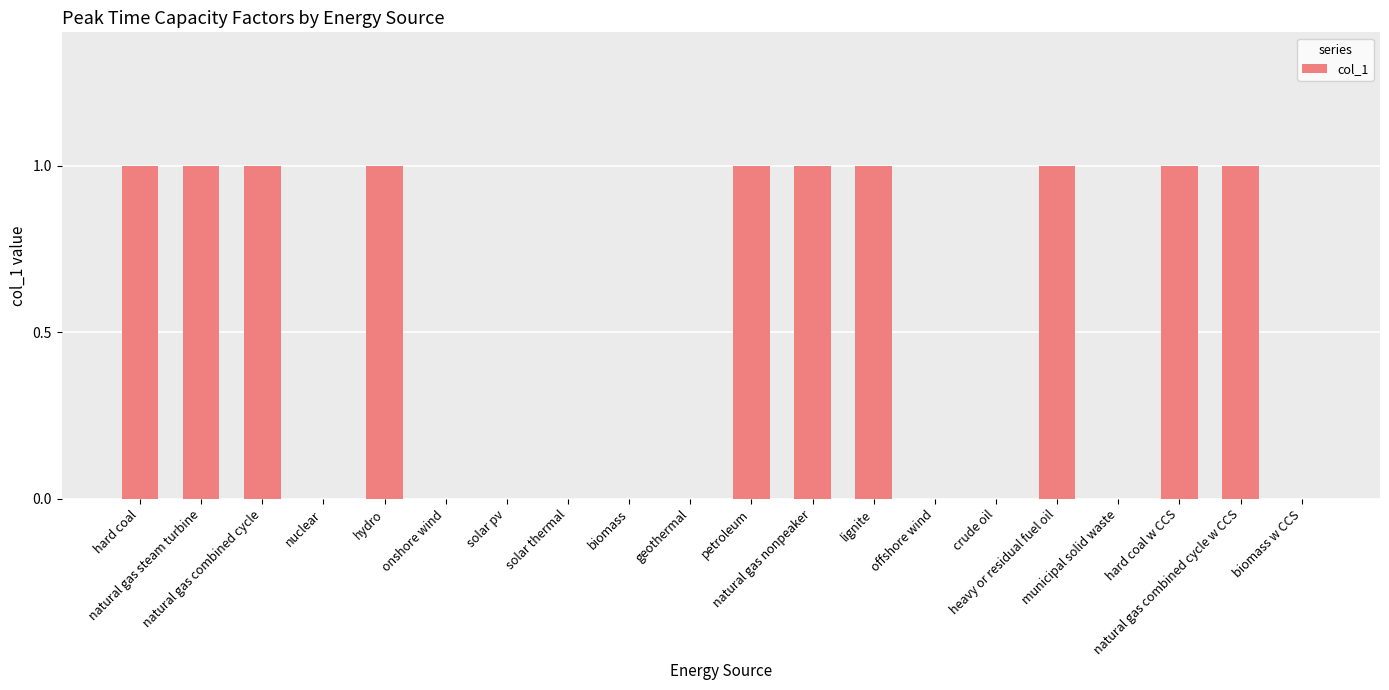

The value at petroleum is 1. True or false?

True